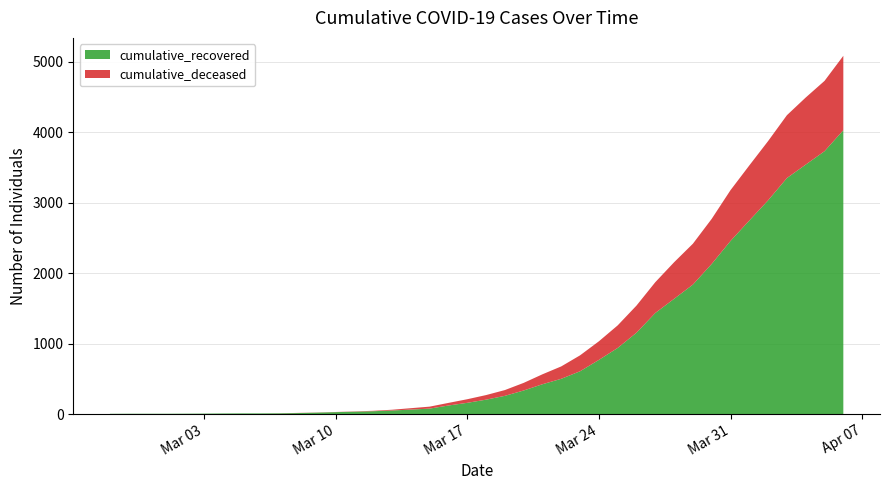

Reading left to right, extract all data points from this chart.

cumulative_recovered: 2020-02-27=3	2020-02-28=4	2020-02-29=4	2020-03-01=4	2020-03-02=5	2020-03-03=6	2020-03-04=8	2020-03-05=9	2020-03-06=9	2020-03-07=10	2020-03-08=14	2020-03-09=20	2020-03-10=27	2020-03-11=33	2020-03-12=40	2020-03-13=50	2020-03-14=63	2020-03-15=77	2020-03-16=121	2020-03-17=159	2020-03-18=204	2020-03-19=258	2020-03-20=334	2020-03-21=423	2020-03-22=500	2020-03-23=607	2020-03-24=768	2020-03-25=938	2020-03-26=1154	2020-03-27=1434	2020-03-28=1635	2020-03-29=1837	2020-03-30=2130	2020-03-31=2456	2020-04-01=2746	2020-04-02=3033	2020-04-03=3349	2020-04-04=3540	2020-04-05=3730	2020-04-06=4028
cumulative_deceased: 2020-02-27=0	2020-02-28=0	2020-02-29=0	2020-03-01=0	2020-03-02=0	2020-03-03=0	2020-03-04=0	2020-03-05=0	2020-03-06=0	2020-03-07=1	2020-03-08=2	2020-03-09=2	2020-03-10=2	2020-03-11=4	2020-03-12=6	2020-03-13=11	2020-03-14=20	2020-03-15=28	2020-03-16=37	2020-03-17=51	2020-03-18=65	2020-03-19=82	2020-03-20=108	2020-03-21=141	2020-03-22=176	2020-03-23=226	2020-03-24=264	2020-03-25=320	2020-03-26=385	2020-03-27=437	2020-03-28=519	2020-03-29=580	2020-03-30=640	2020-03-31=721	2020-04-01=782	2020-04-02=841	2020-04-03=892	2020-04-04=952	2020-04-05=998	2020-04-06=1056